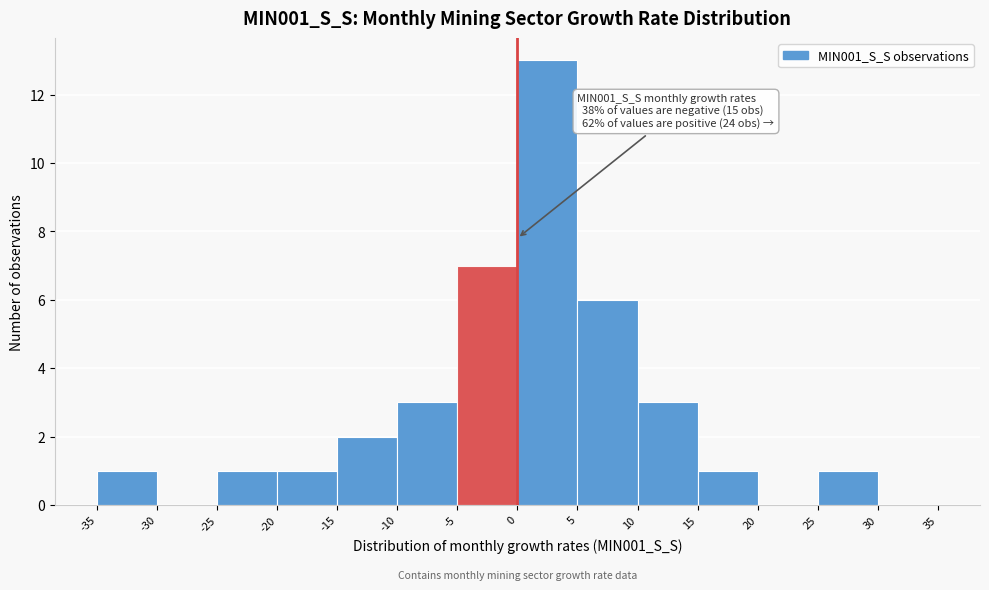

Which range on the x-axis has the tallest bar?

0 to 5